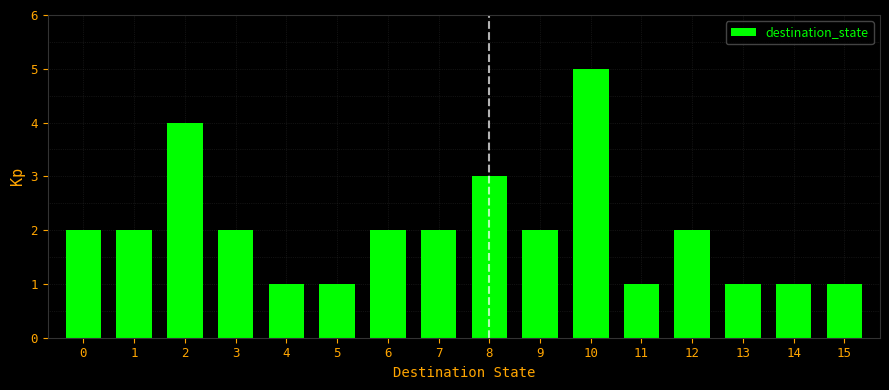

Reading right to left, what are all the values shown in this chart?

1	1	1	2	1	5	2	3	2	2	1	1	2	4	2	2